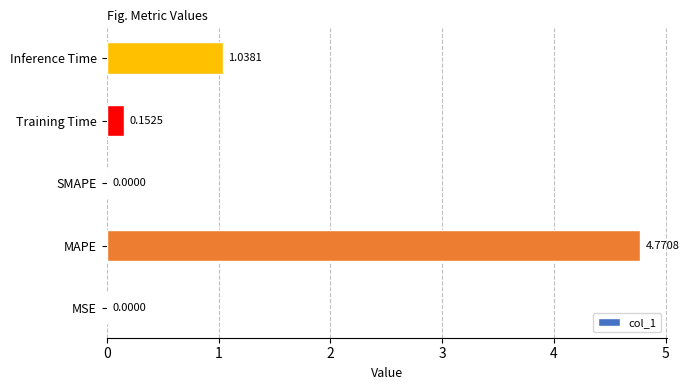

At which category does the chart reach its peak across all series?

MAPE